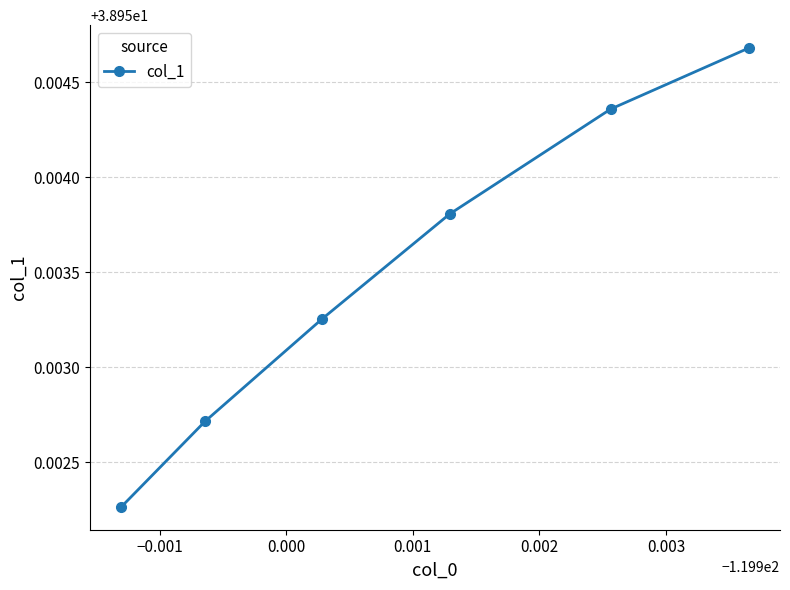

True or false: the data has more than 0 interior local peaks.

False